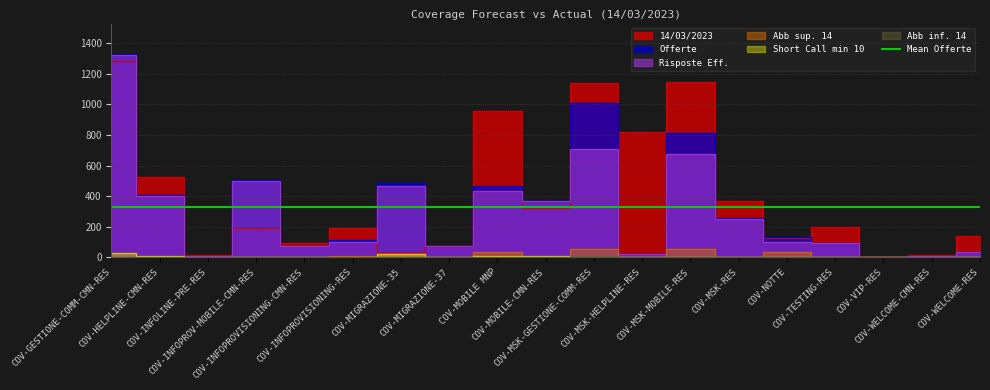

What is the average value of the Risposte Eff. series?

297.4